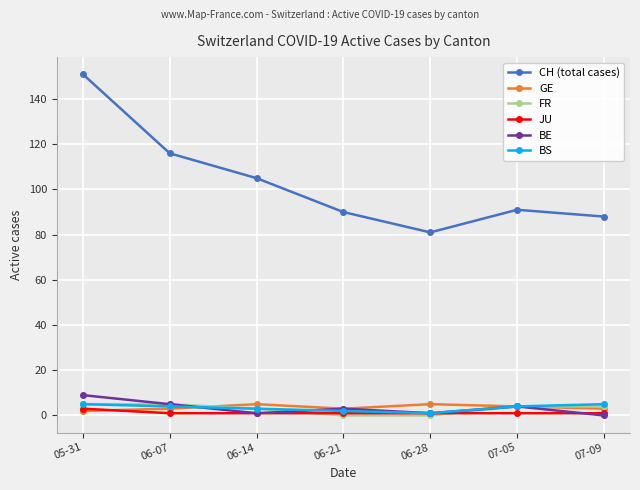

How many categories are shown in the chart?

7